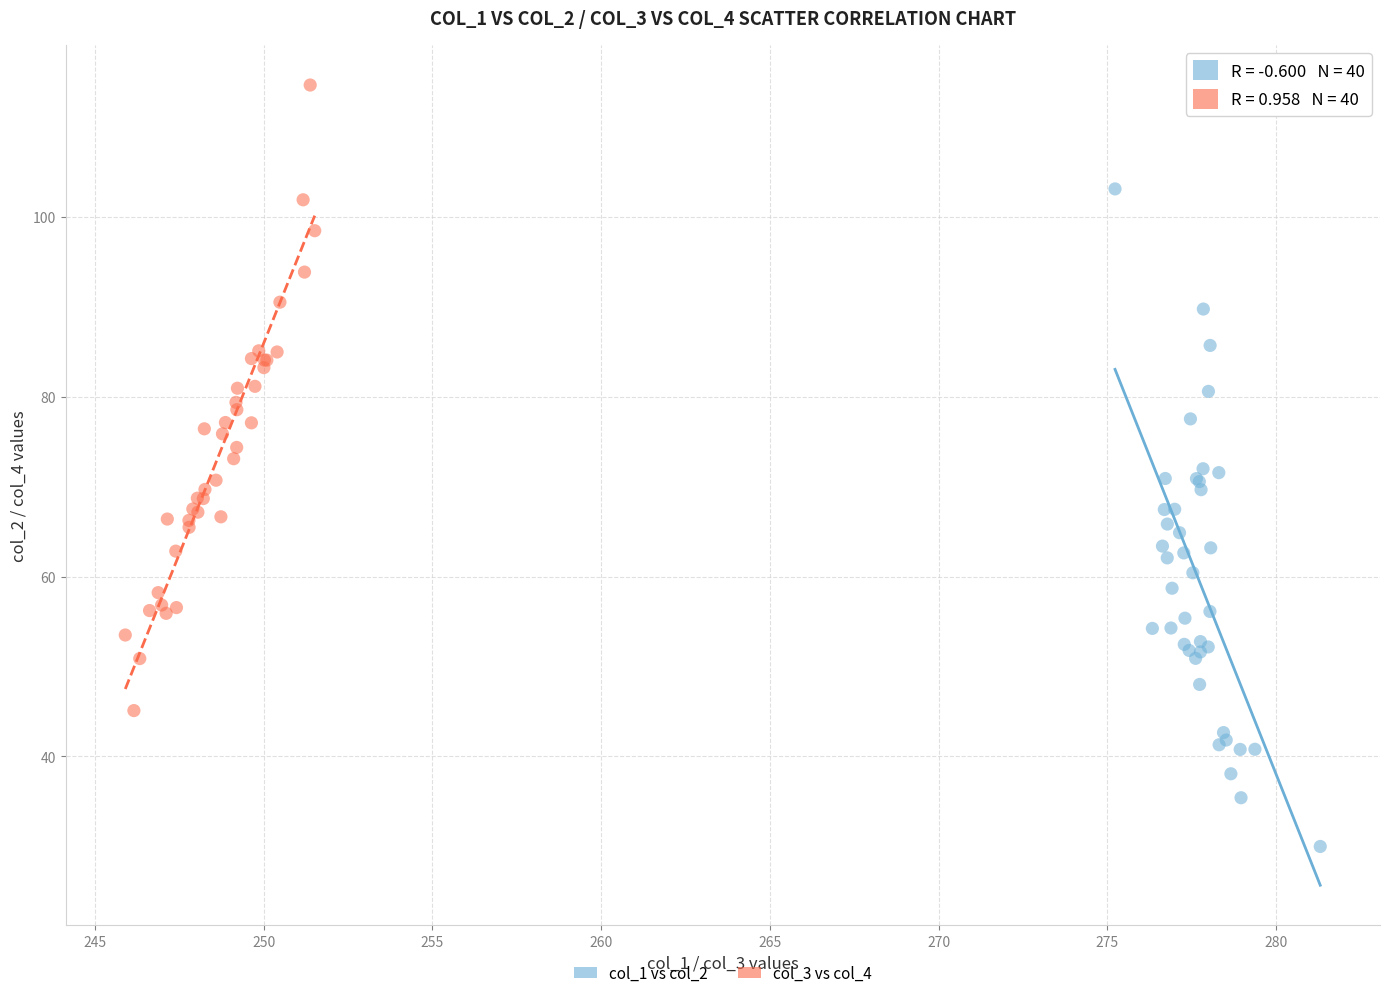

Which series reaches the minimum Y coordinate?

col_1 vs col_2